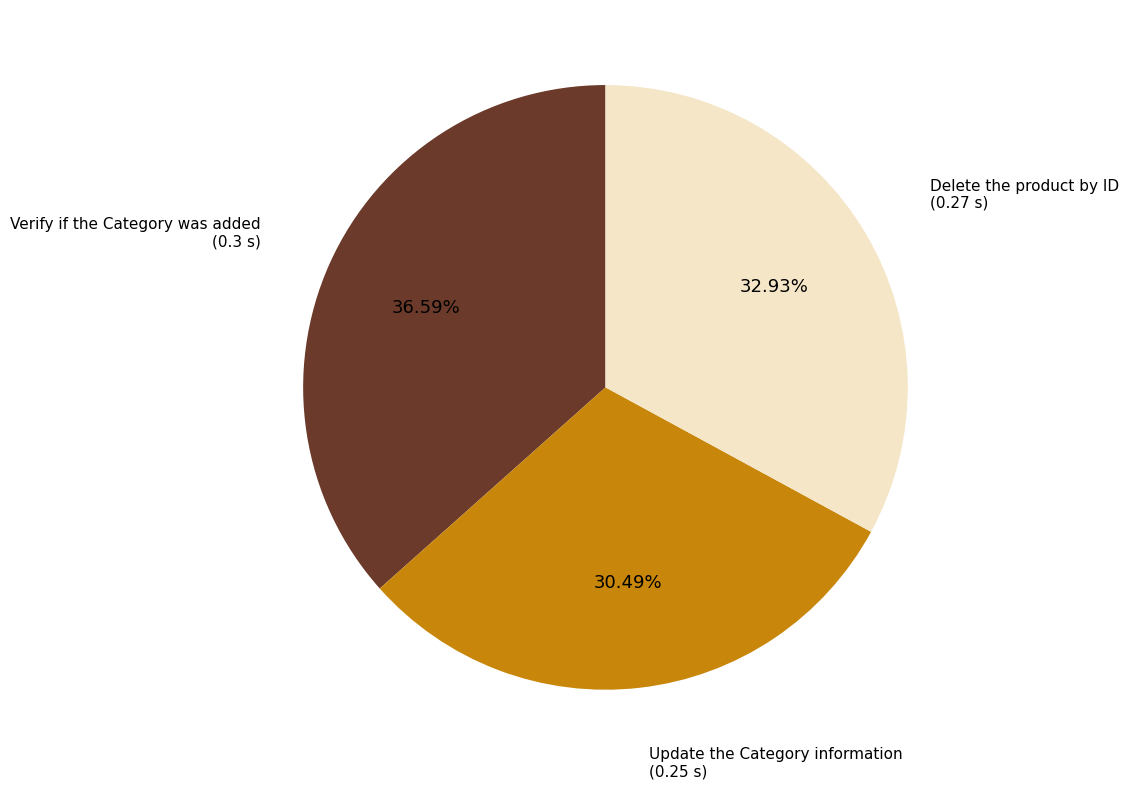

Does any single category account for the majority?

No